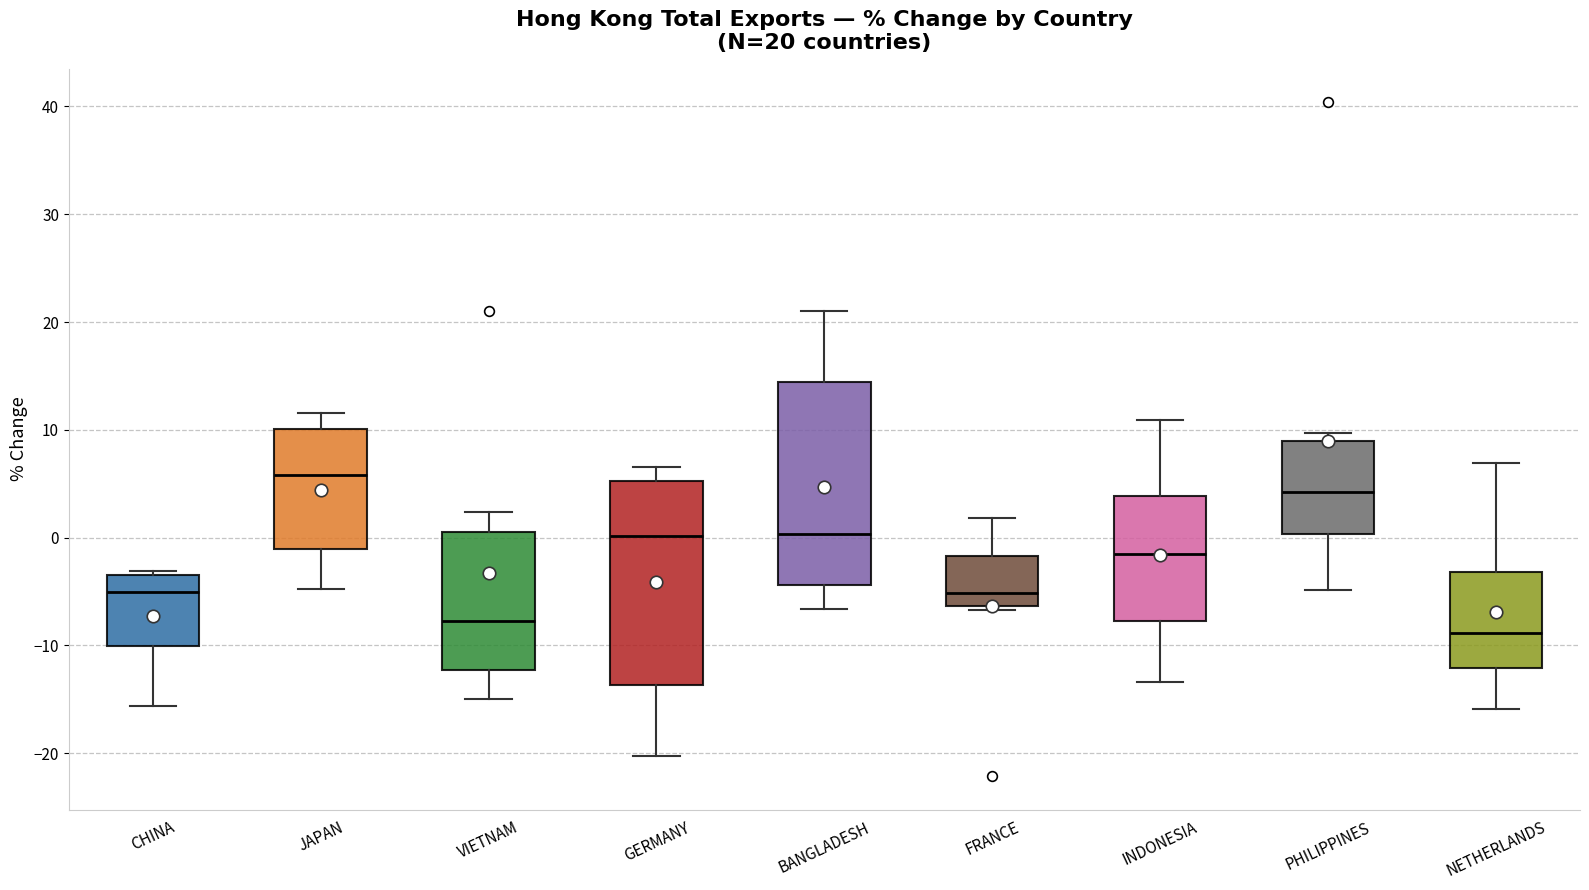

Which box has the lowest median line?

NETHERLANDS